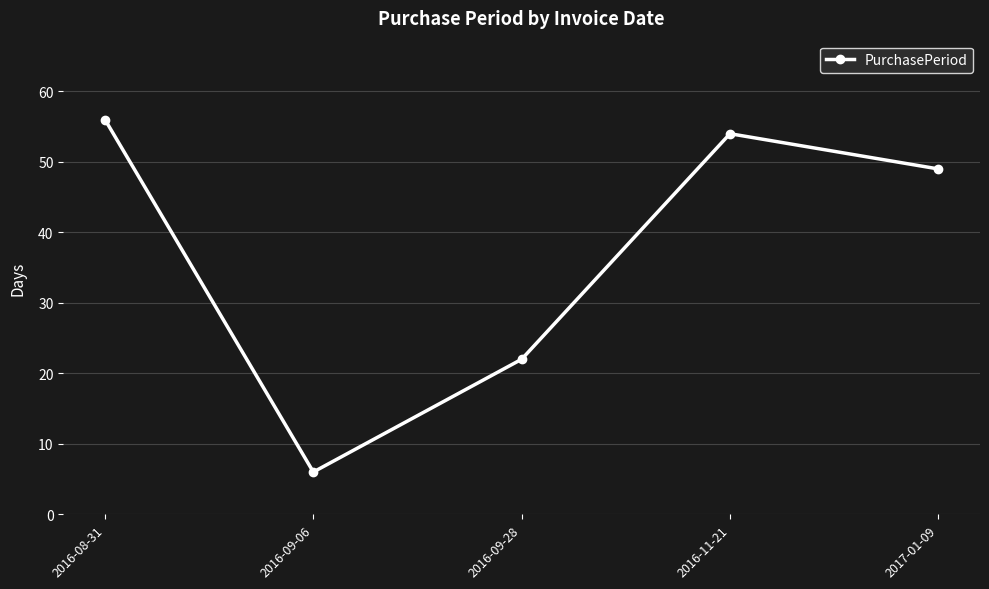

At which label does the data first exceed 49?

2016-08-31